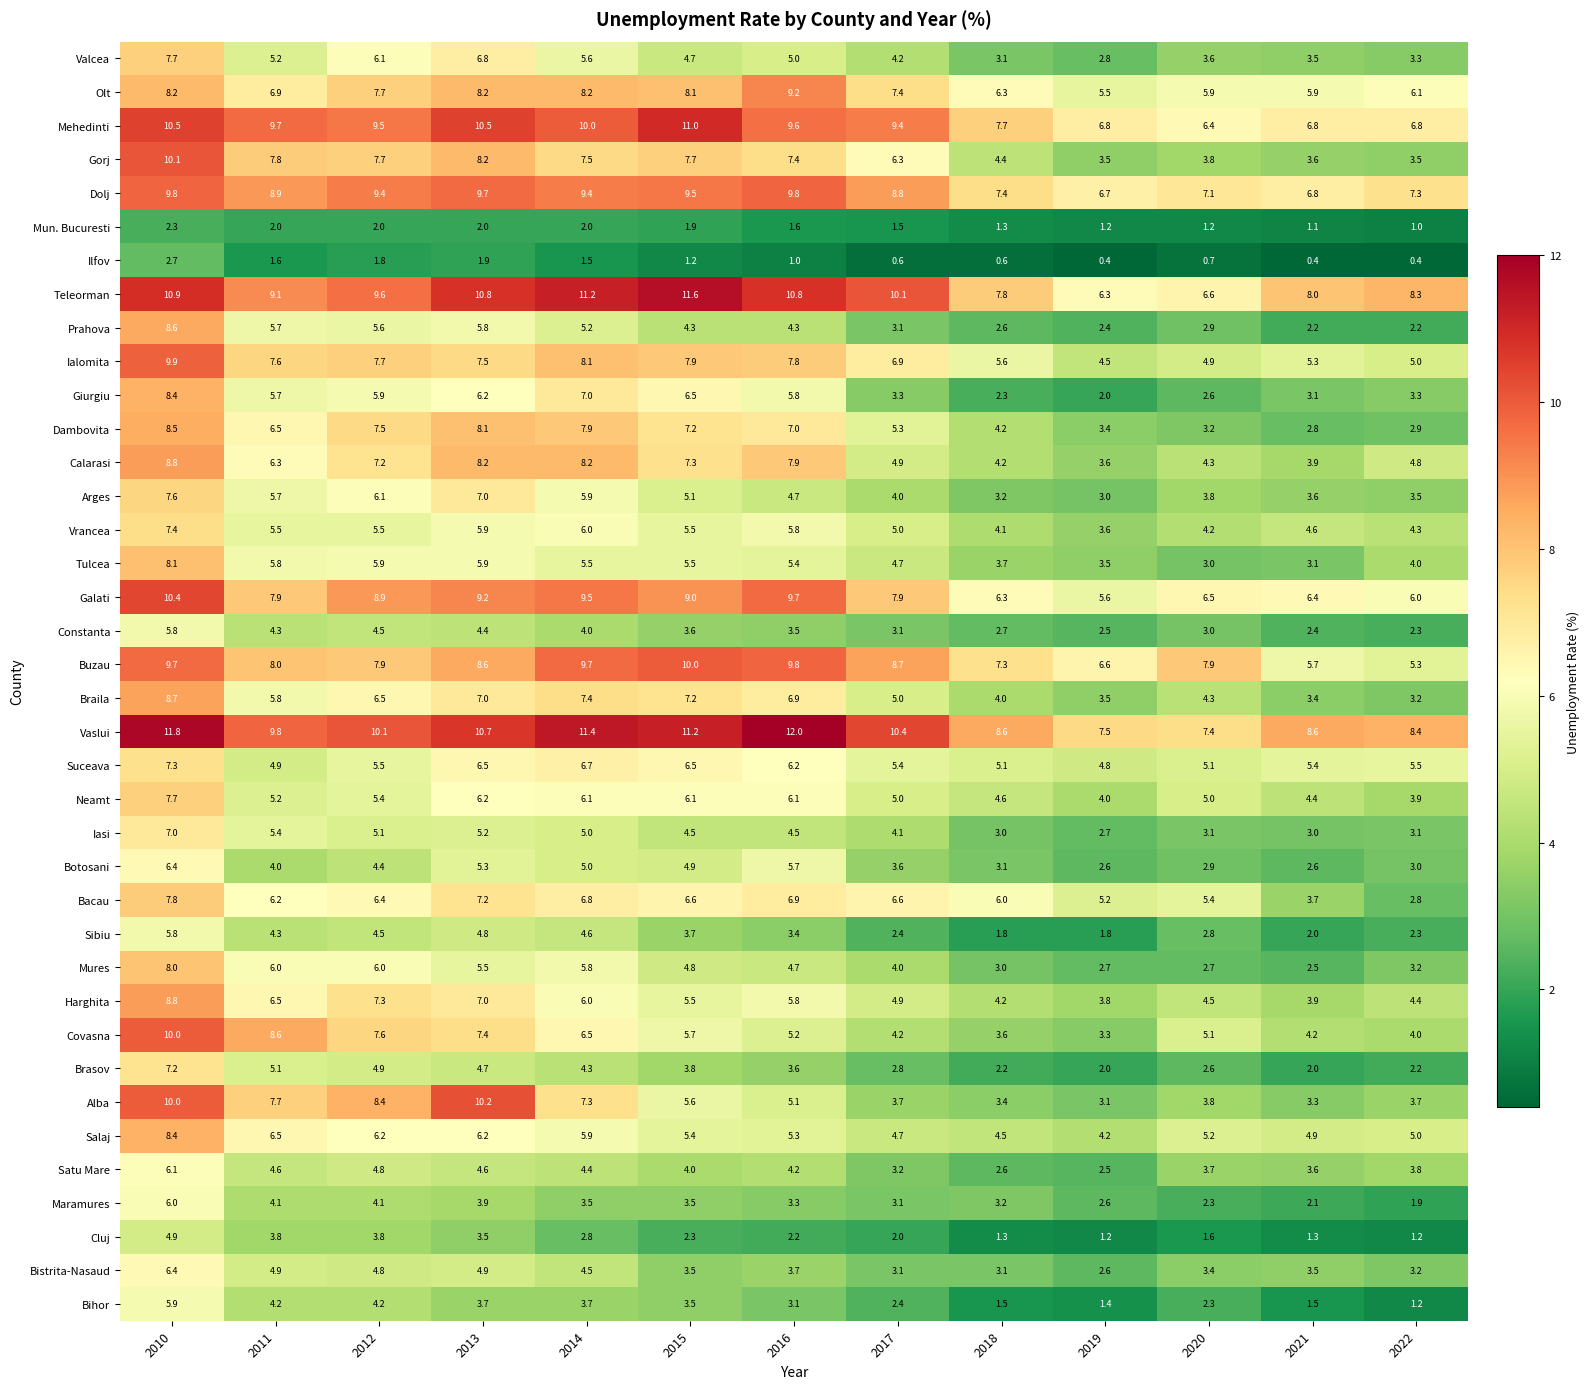

What is the difference between the maximum and minimum values in the Brasov series?

5.2